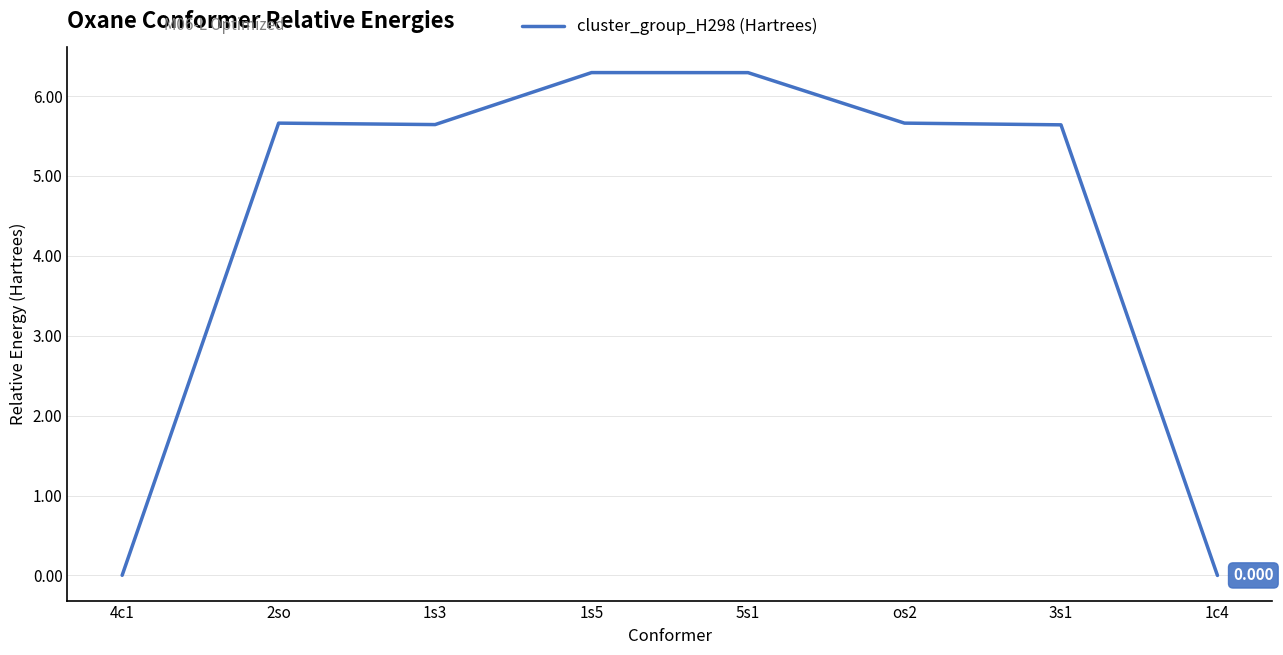

What is the ratio of the value at os2 to the value at 1s3?

1.0